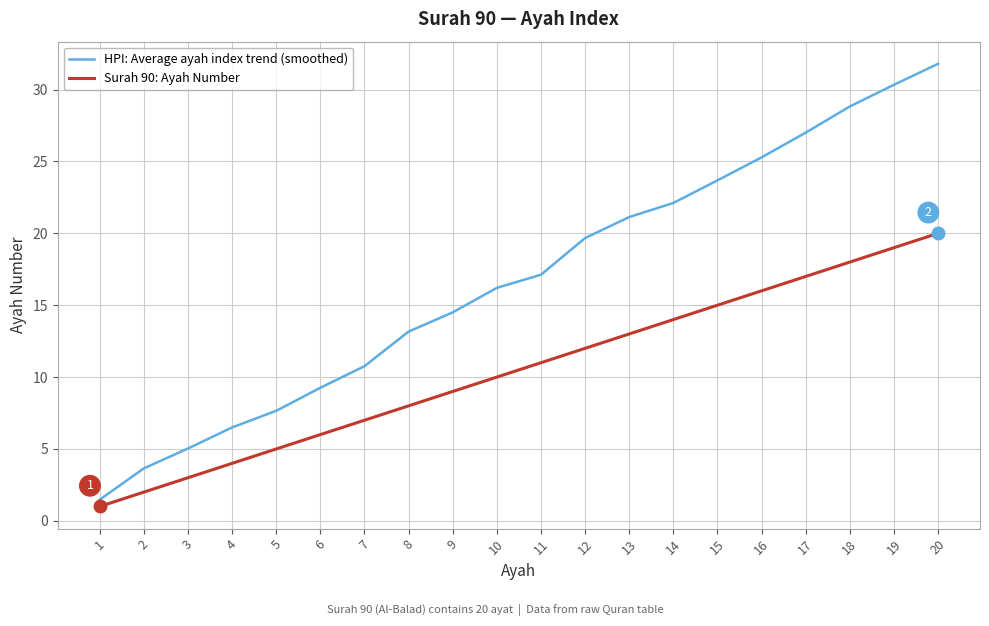

Rank the series by their average value, from lowest to highest.

Surah 90: Ayah Number, HPI: Average ayah index trend (smoothed)